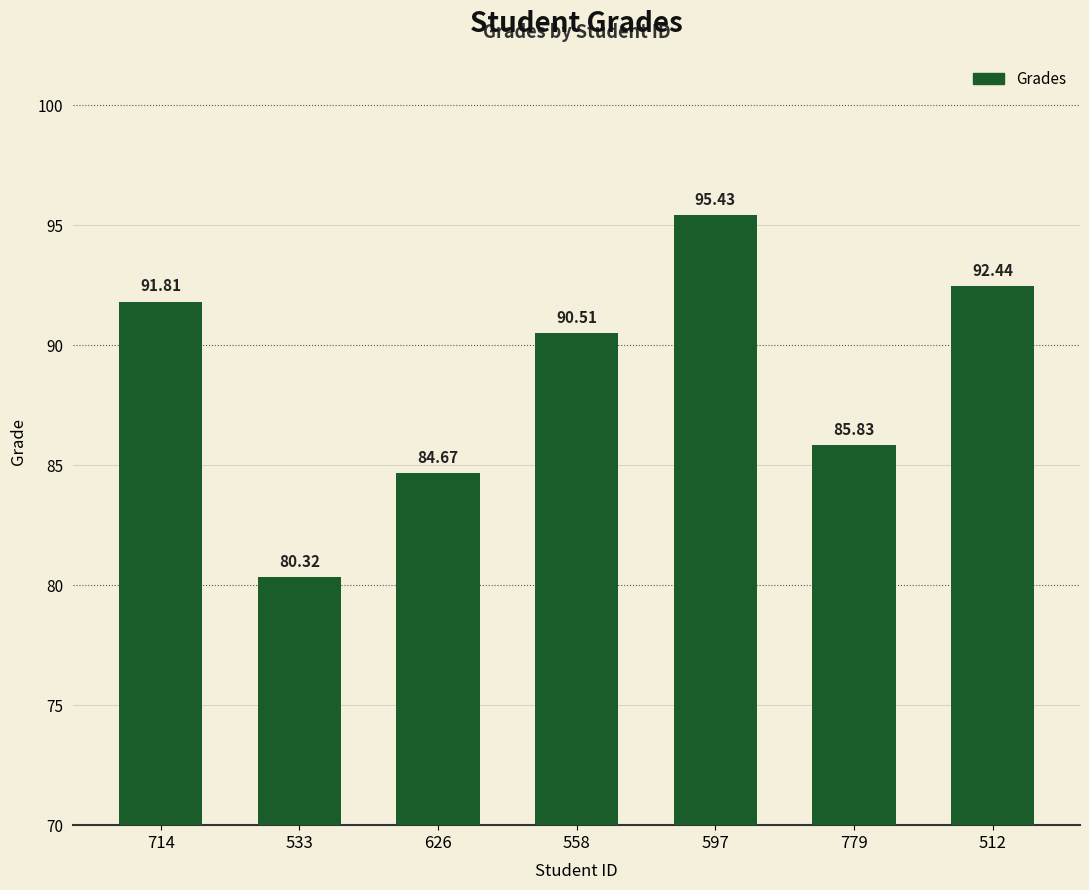

List the labels in order of value, smallest first.

533, 626, 779, 558, 714, 512, 597